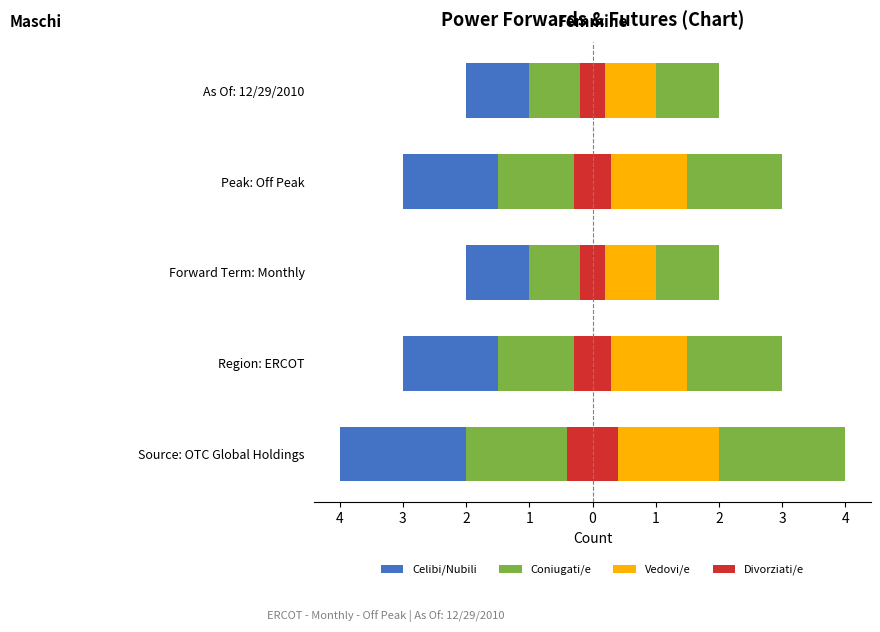

Which series has the widest spread of values?

Celibi/Nubili